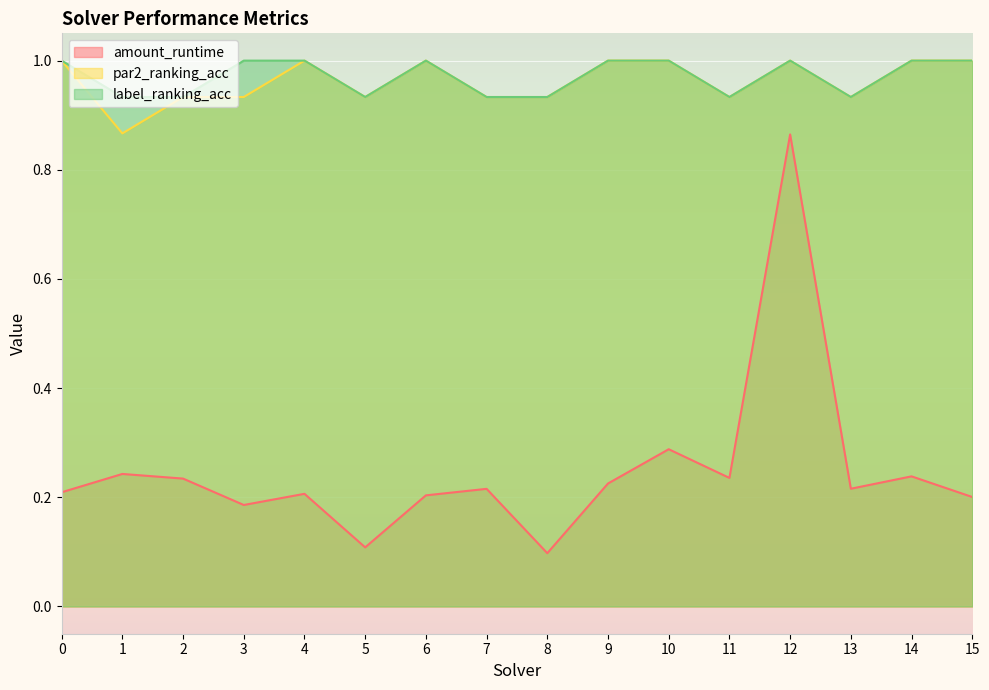

True or false: par2_ranking_acc and label_ranking_acc cross at least once.

False